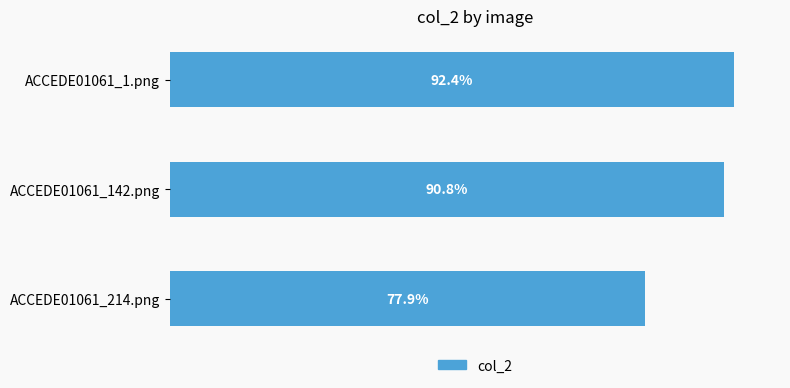

Does the chart contain any negative values?

No